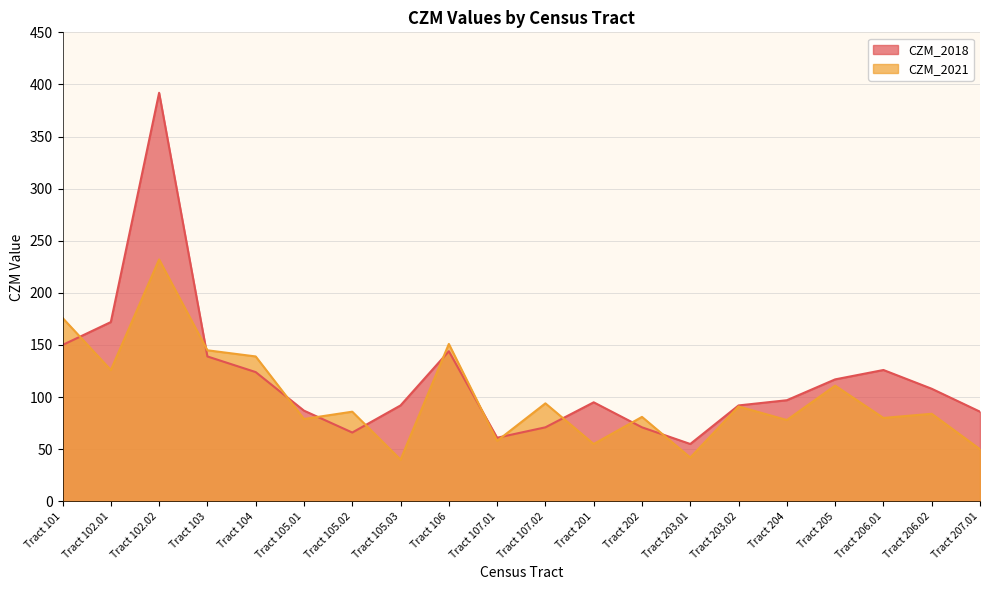

Reading left to right, extract all data points from this chart.

CZM_2018: Tract 101=150.0	Tract 102.01=172.0	Tract 102.02=392.0	Tract 103=139.0	Tract 104=124.0	Tract 105.01=87.0	Tract 105.02=66.0	Tract 105.03=92.0	Tract 106=144.0	Tract 107.01=61.0	Tract 107.02=71.0	Tract 201=95.0	Tract 202=71.0	Tract 203.01=55.0	Tract 203.02=92.0	Tract 204=97.0	Tract 205=117.0	Tract 206.01=126.0	Tract 206.02=108.0	Tract 207.01=86.0
CZM_2021: Tract 101=176.0	Tract 102.01=126.0	Tract 102.02=232.1	Tract 103=144.9	Tract 104=139.0	Tract 105.01=79.0	Tract 105.02=86.0	Tract 105.03=40.0	Tract 106=151.0	Tract 107.01=58.0	Tract 107.02=94.0	Tract 201=55.0	Tract 202=81.0	Tract 203.01=42.0	Tract 203.02=91.0	Tract 204=78.0	Tract 205=111.0	Tract 206.01=80.0	Tract 206.02=84.0	Tract 207.01=50.0